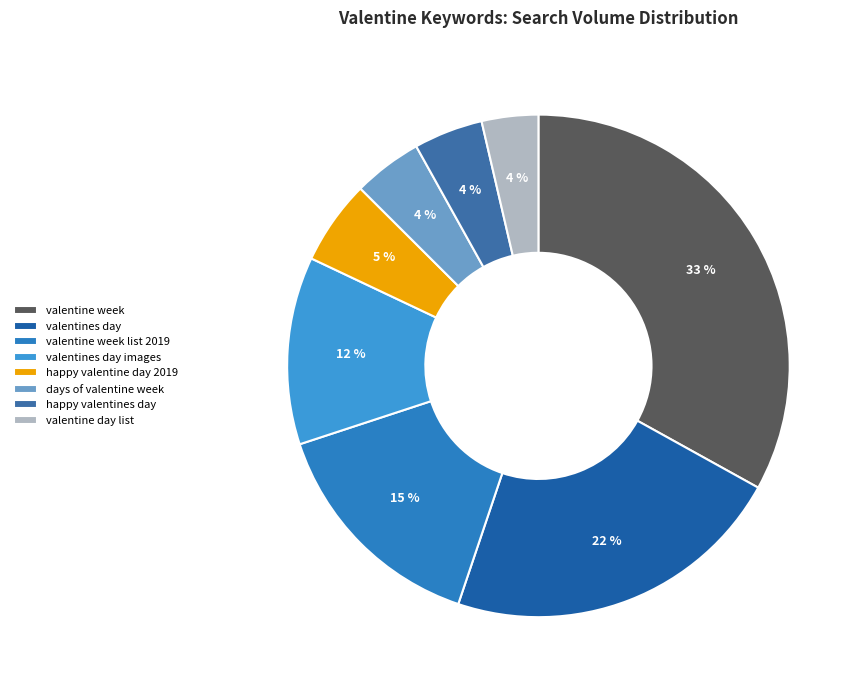

What portion of the pie excludes valentine day list?

96.4%